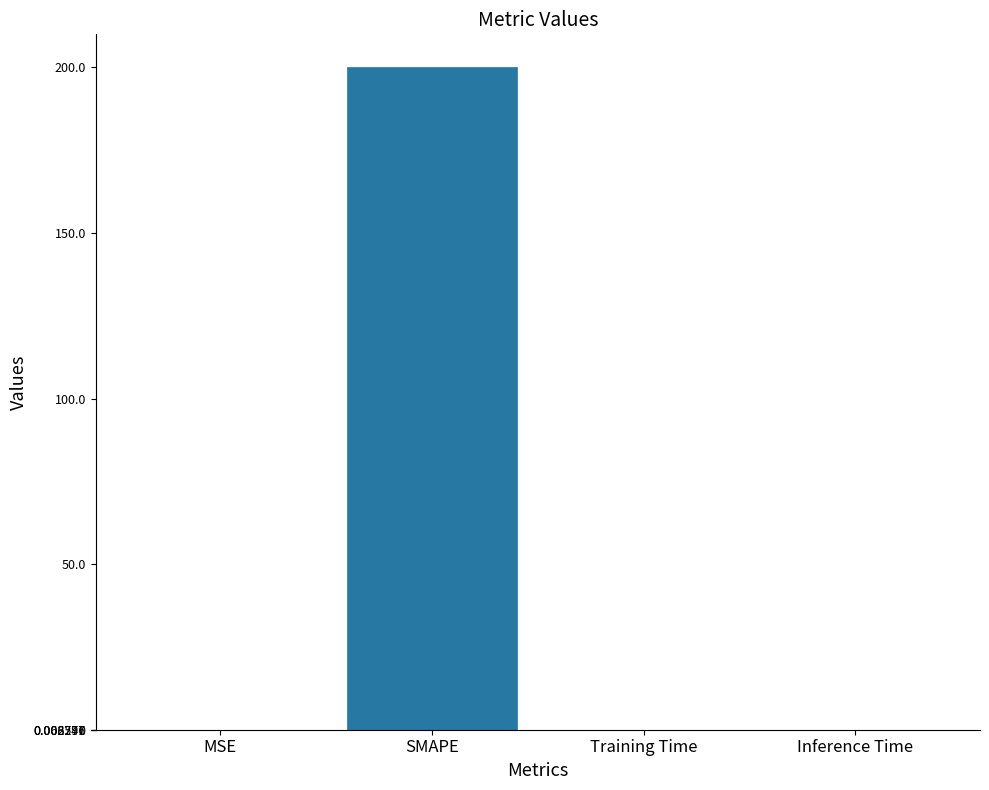

Is it true that the value at Inference Time is 0.0?

True